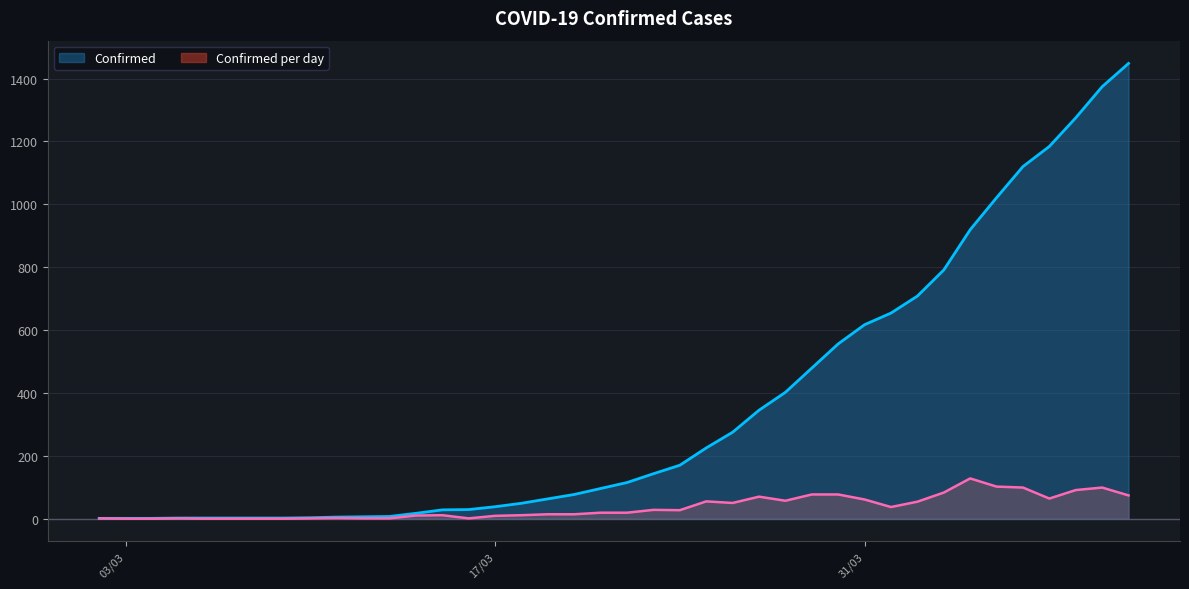

True or false: Confirmed has a value of 791 at 03/04/2020.

True